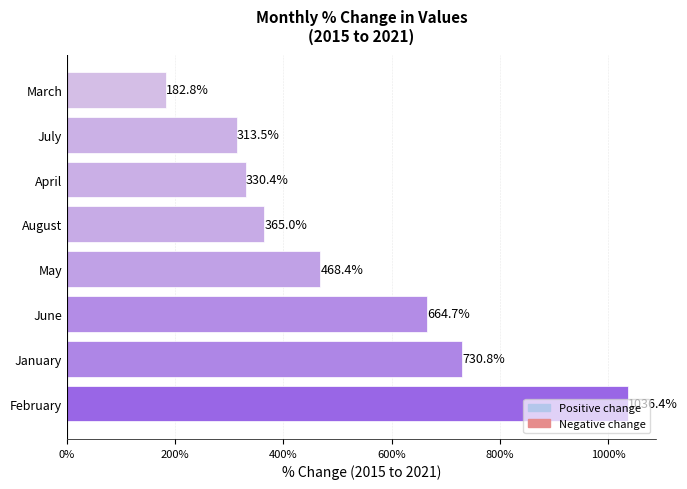

Rank the categories by value from highest to lowest.

February, January, June, May, August, April, July, March